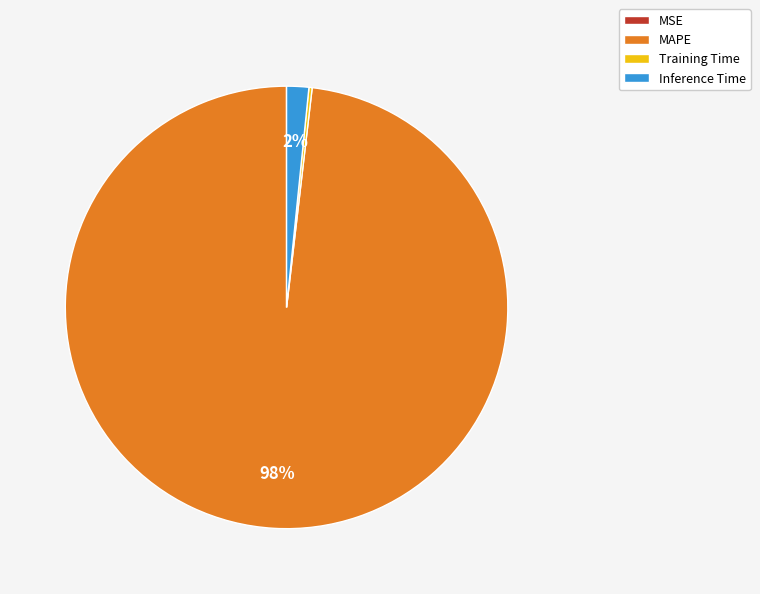

To the nearest percent, what is the average slice percentage?

25%